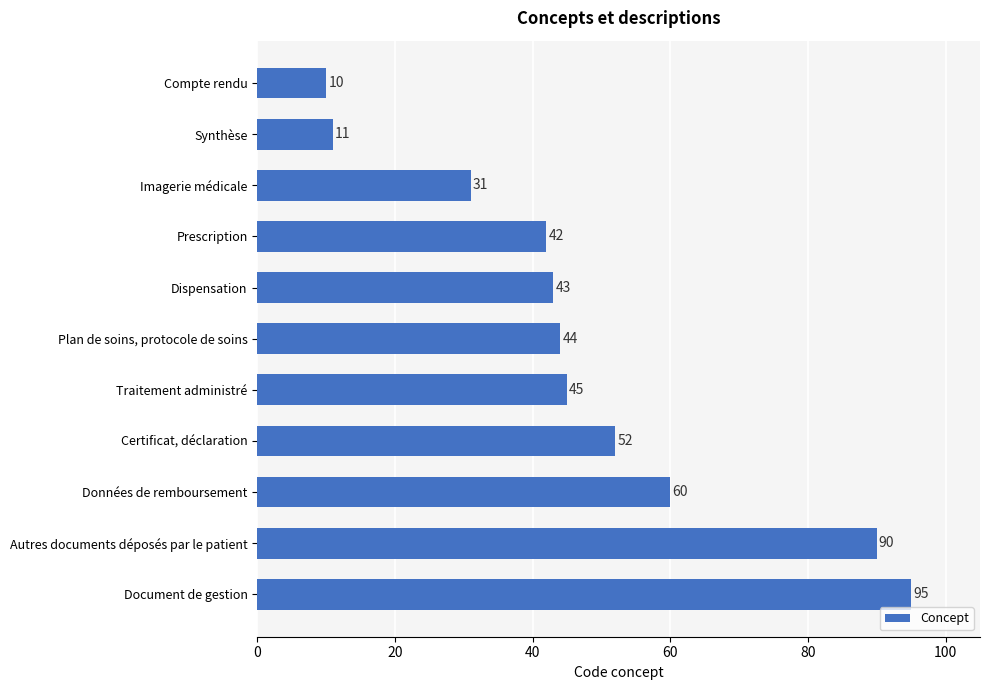

What is the difference between the maximum and second lowest values?

84